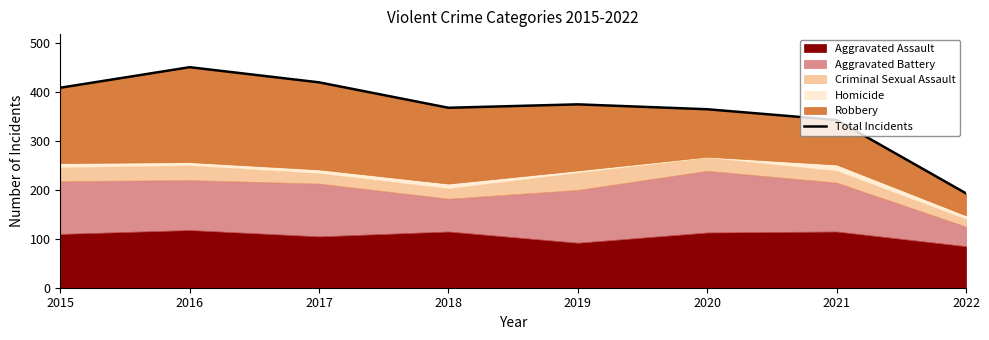

Which label corresponds to the largest value in the chart?

2016